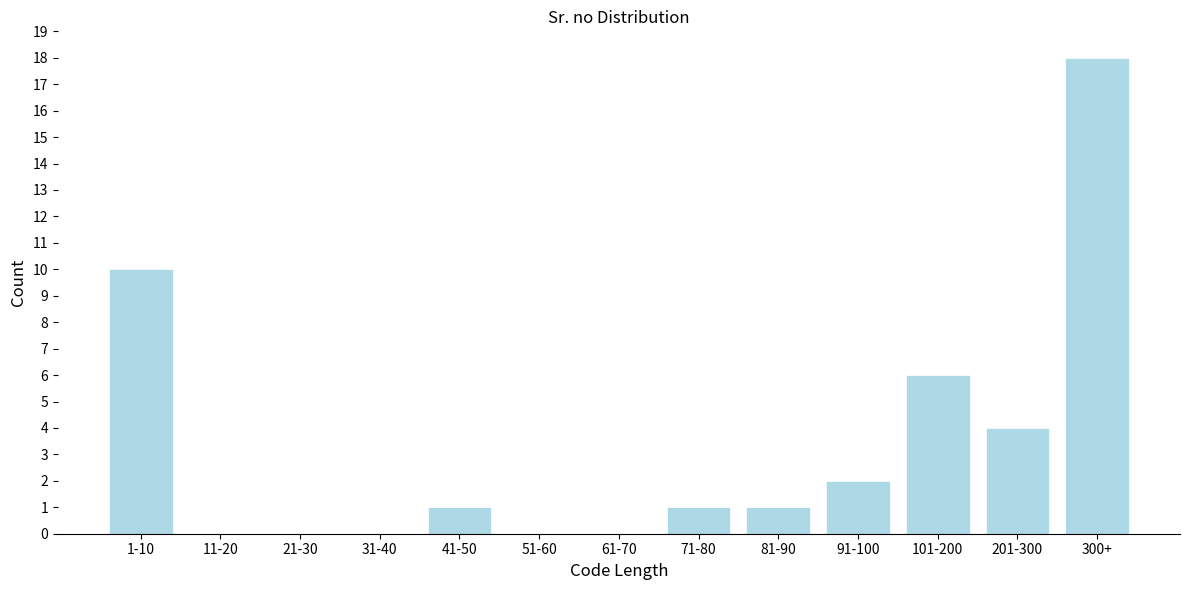

Reading right to left, what are all the values shown in this chart?

300+=18	201-300=4	101-200=6	91-100=2	81-90=1	71-80=1	61-70=0	51-60=0	41-50=1	31-40=0	21-30=0	11-20=0	1-10=10